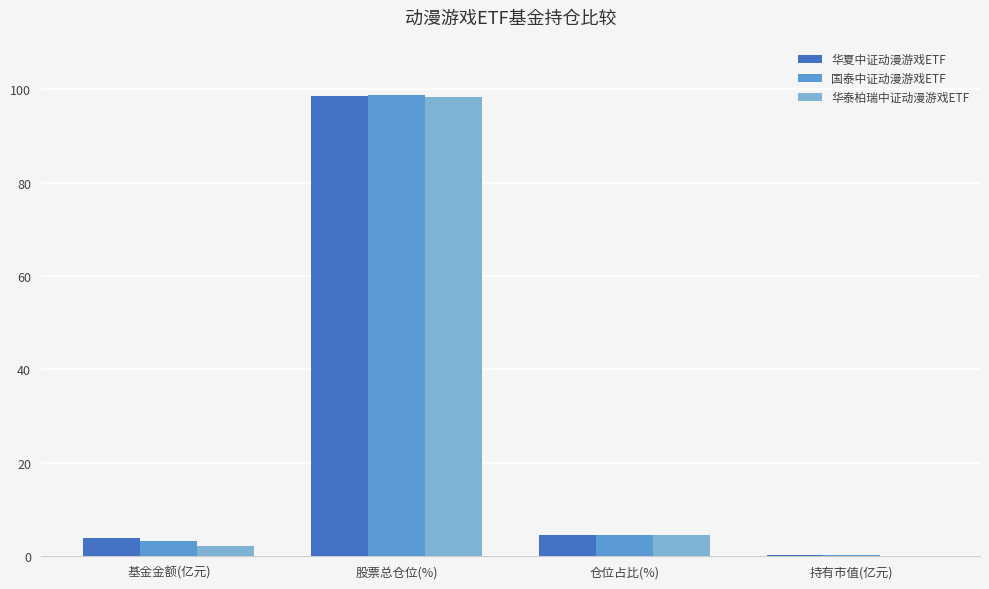

The value of 华泰柏瑞中证动漫游戏ETF at 基金金额(亿元) is 2.2. True or false?

True